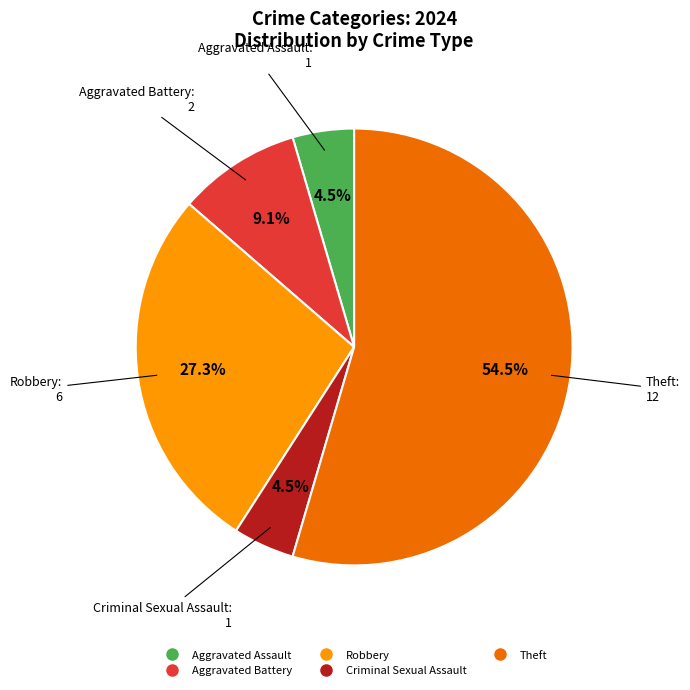

Approximately how many times larger is the value at Criminal Sexual Assault compared to Theft?

0.1